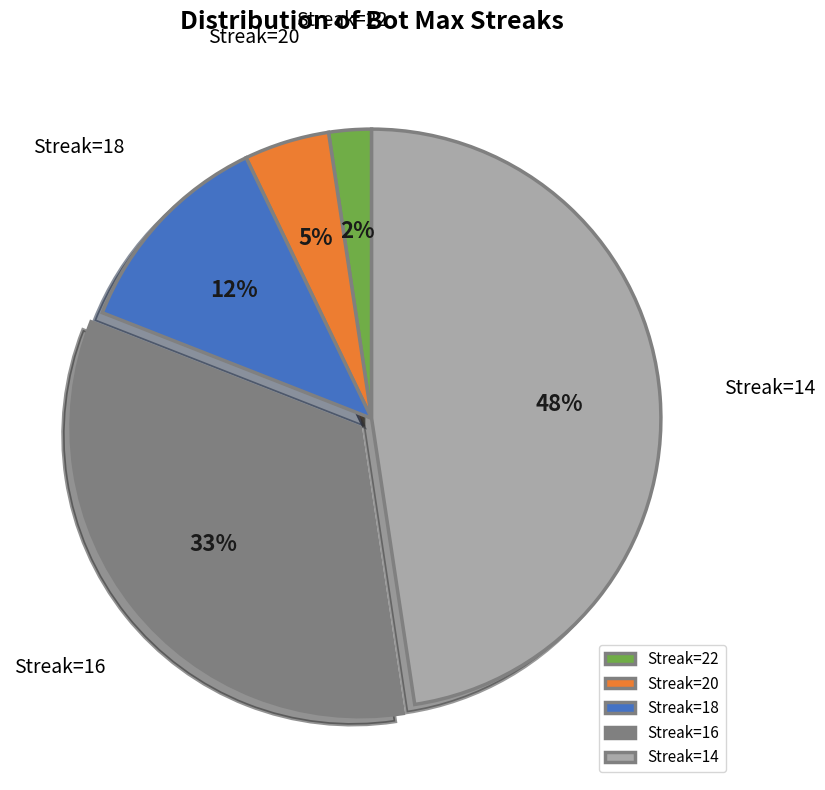

To the nearest percent, what is the average slice percentage?

20%